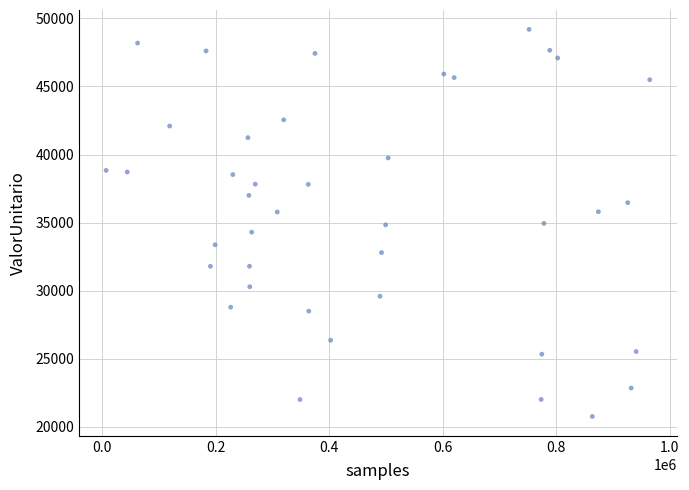

What is the range of X values (max minus min)?

957721.0